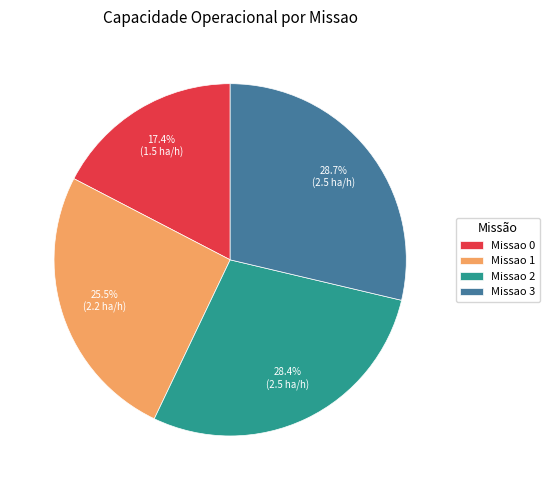

Does Missao 3 represent more than half of the total?

No